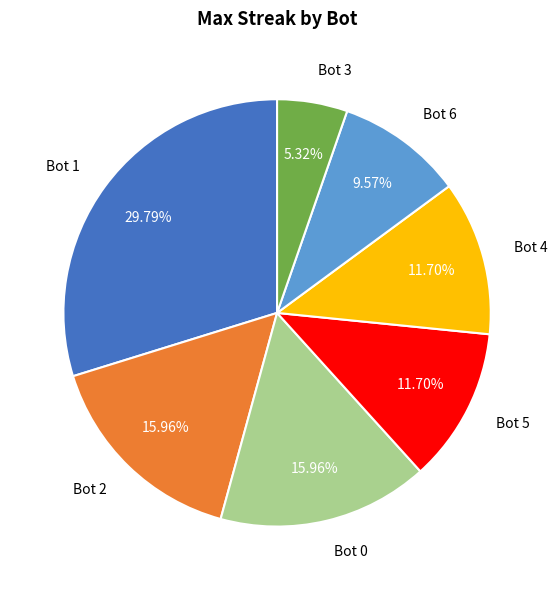

How many segments does this pie chart have?

7